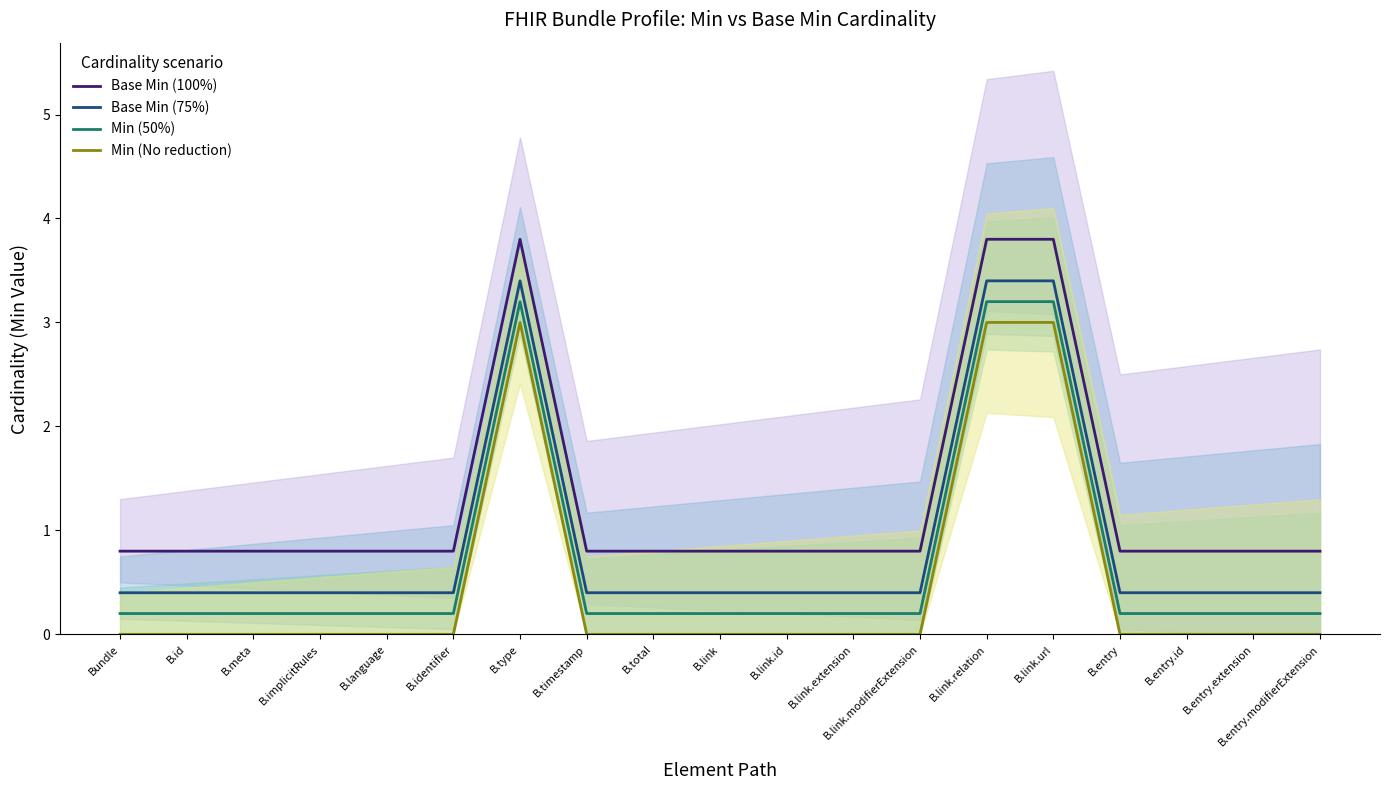

Rank the series by their average value, from highest to lowest.

Base Min (100%), Base Min (75%), Min (50%), Min (No reduction)